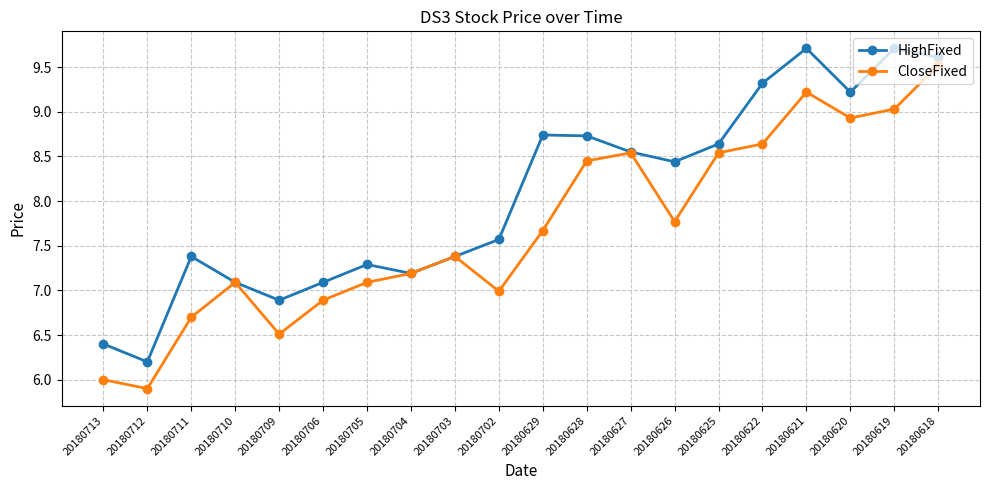

At which label does HighFixed first exceed 8?

20180629